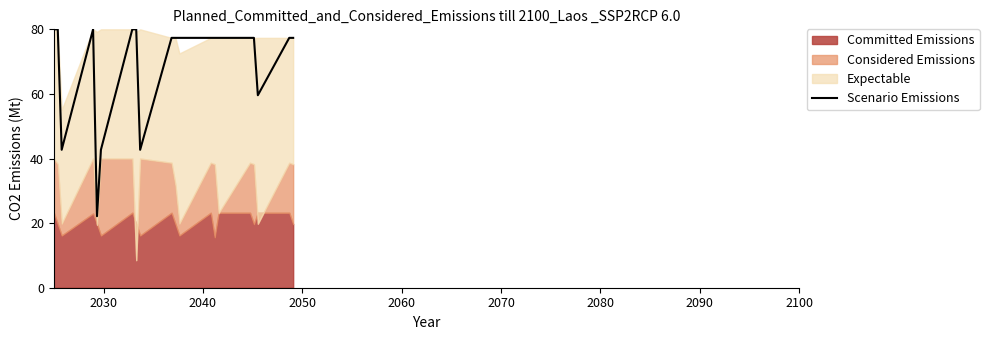

What is the highest value of the Scenario Emissions series?

80.0